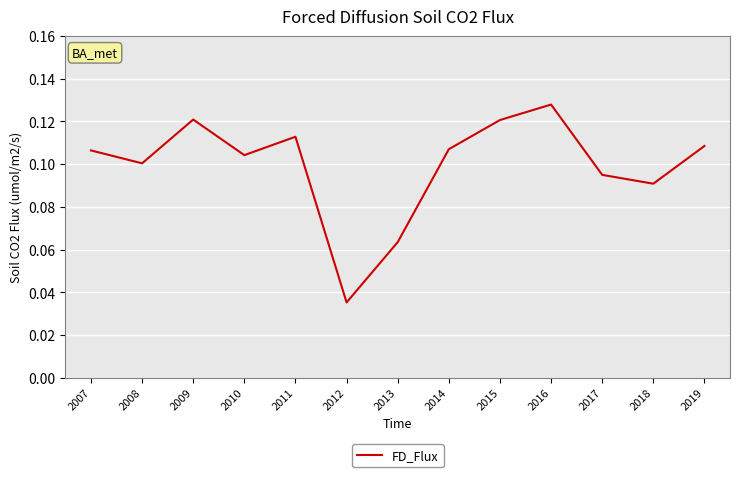

The chart shows a value of 0.1 at 2013. True or false?

True